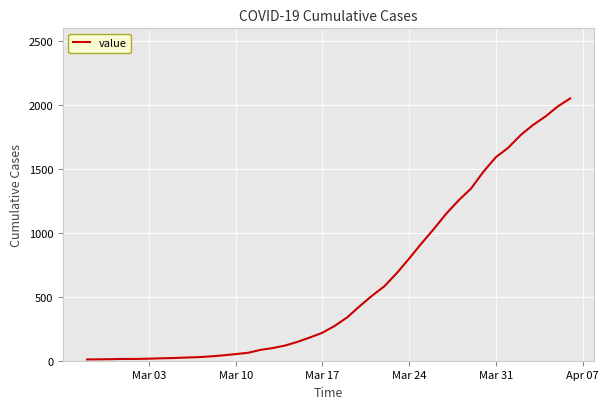

What is the difference between the maximum and minimum values?

2042